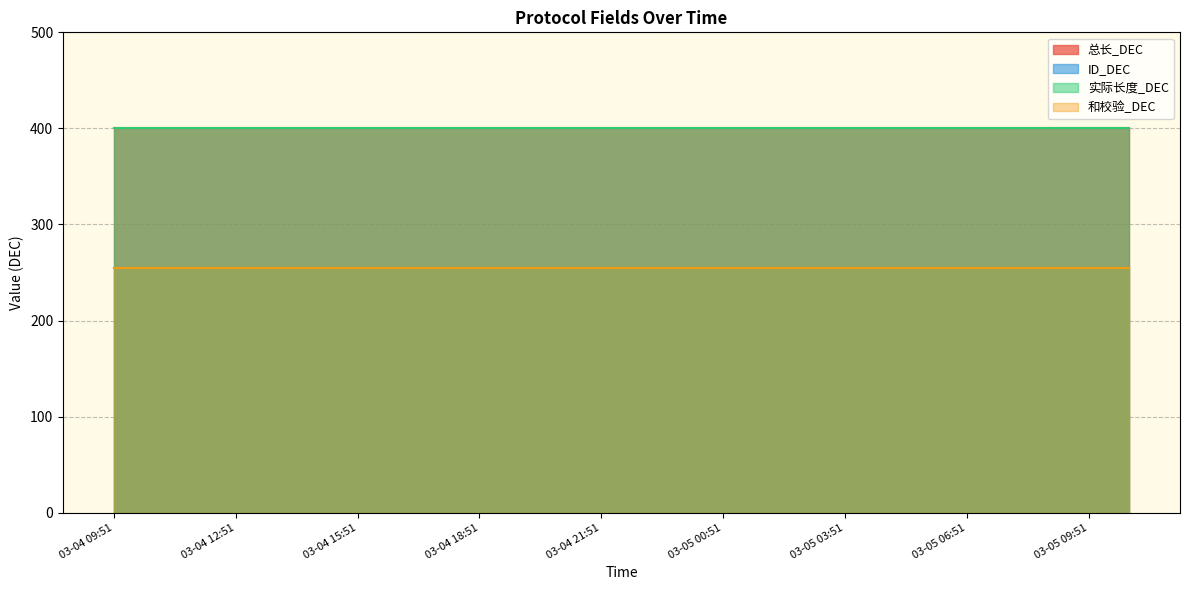

Reading right to left, list all the values displayed in this chart.

总长_DEC: 400	400	400	400	400	400	400	400	400	400	400	400	400	400	400	400	400	400	400	400	400	400	400	400	400	400
ID_DEC: 255	255	255	255	255	255	255	255	255	255	255	255	255	255	255	255	255	255	255	255	255	255	255	255	255	255
实际长度_DEC: 400	400	400	400	400	400	400	400	400	400	400	400	400	400	400	400	400	400	400	400	400	400	400	400	400	400
和校验_DEC: 255	255	255	255	255	255	255	255	255	255	255	255	255	255	255	255	255	255	255	255	255	255	255	255	255	255